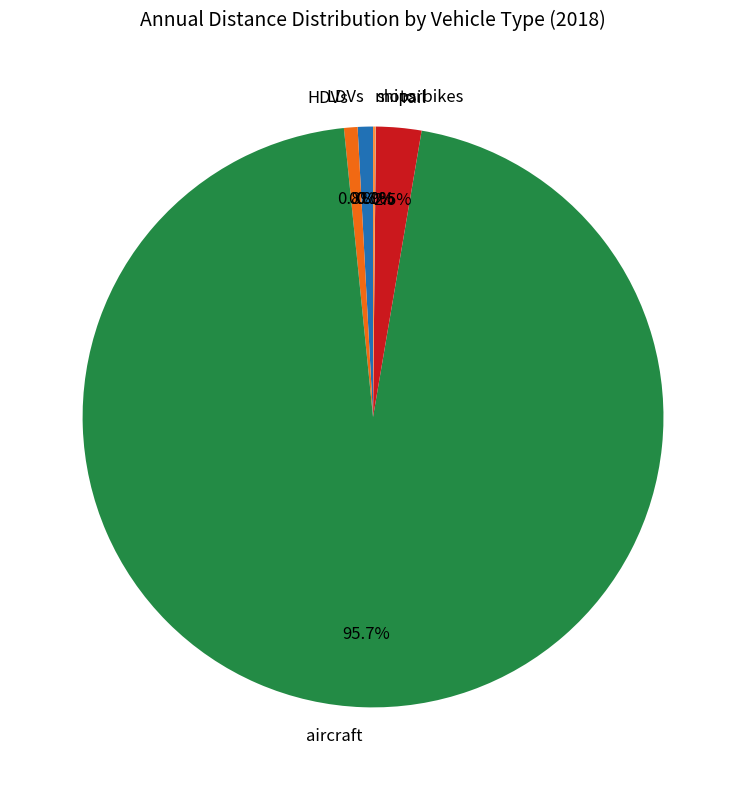

Approximately how many times larger is the value at aircraft compared to LDVs?

112.8